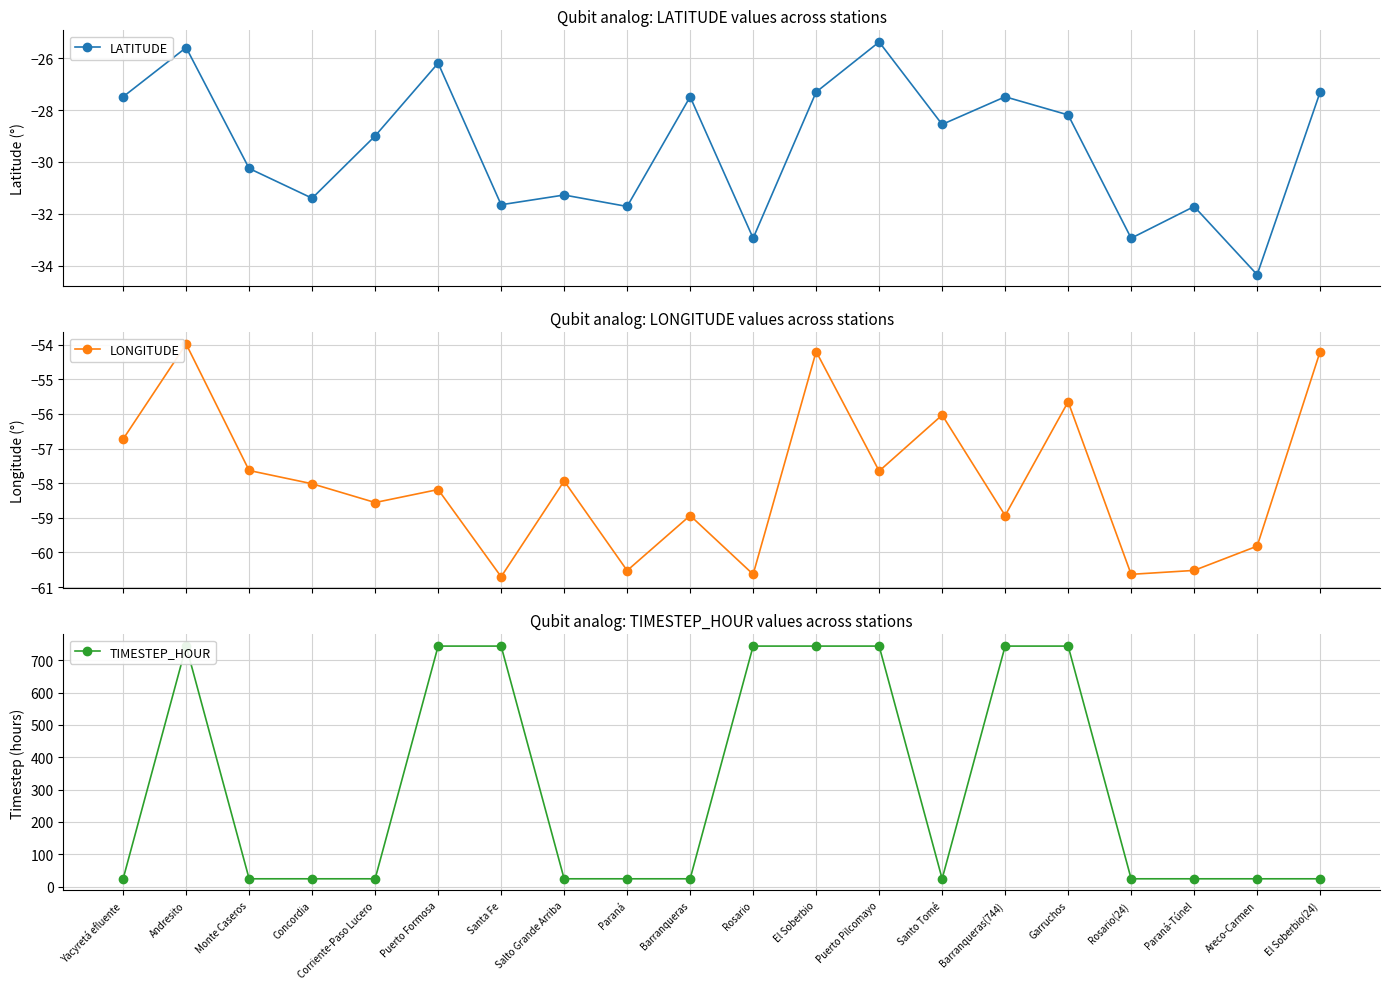

What is the difference between the LATITUDE values at Puerto Formosa and Areco-Carmen?

8.2